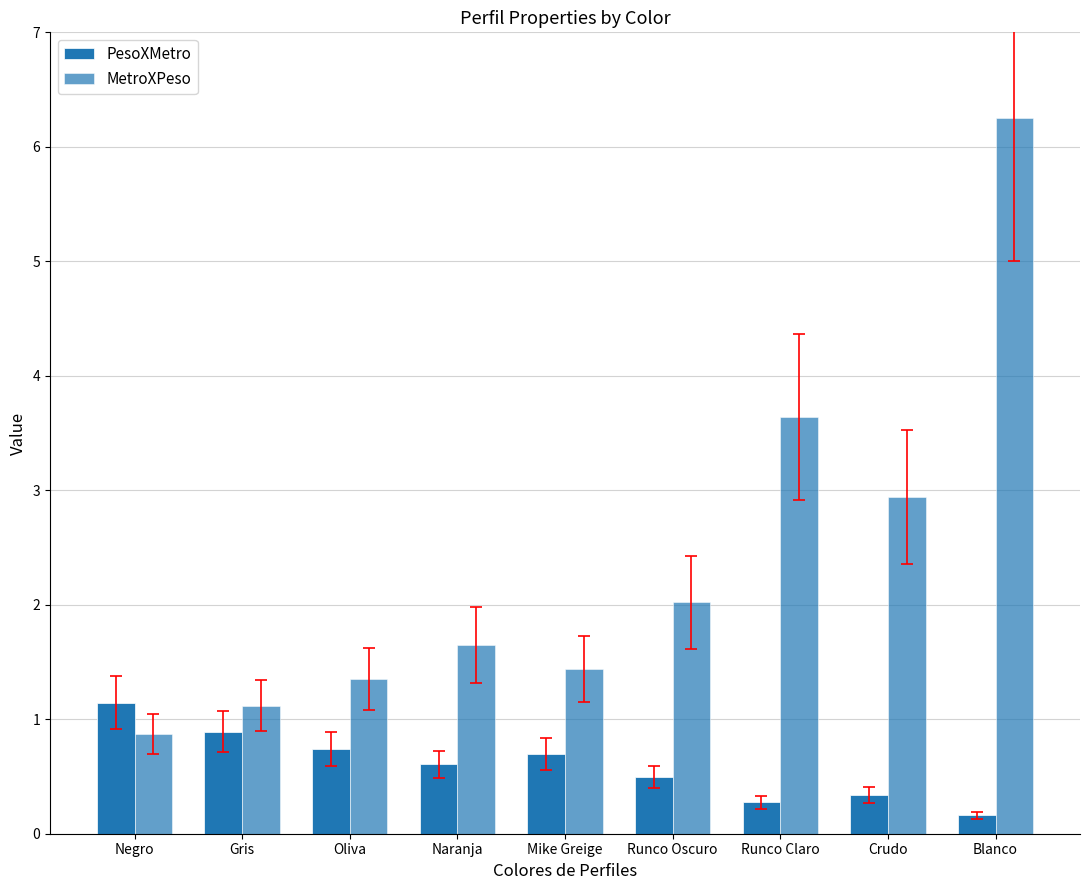

What is the difference between the maximum and second lowest values in the MetroXPeso series?

5.1